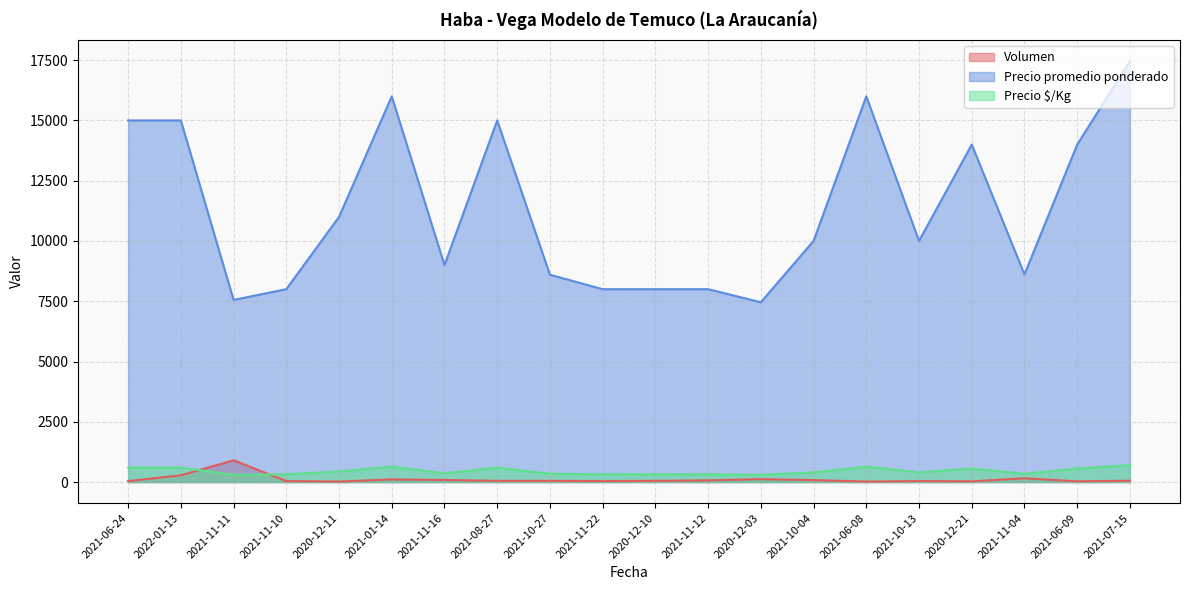

Where is Precio promedio ponderado nearest to the value 12456?

2020-12-11